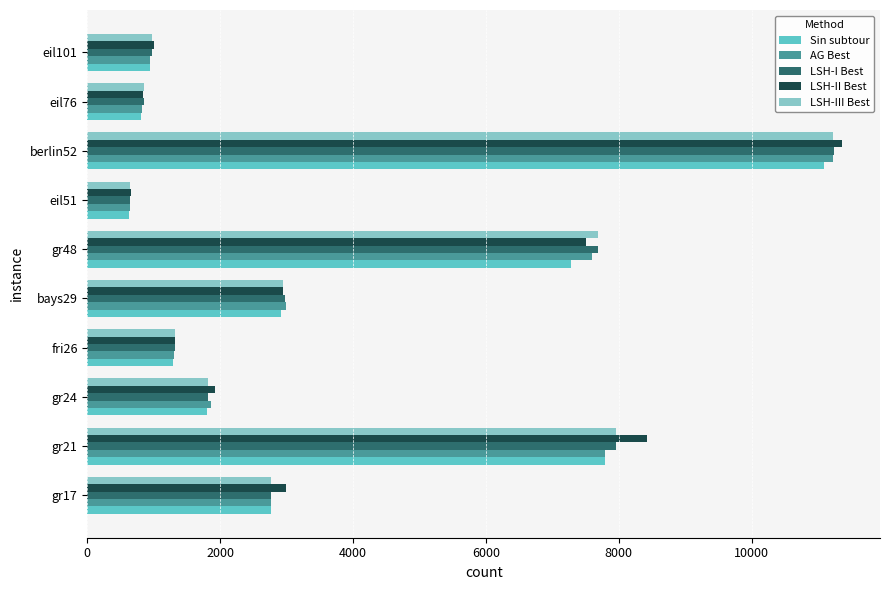

What is the sum of all Sin subtour values?

37297.9